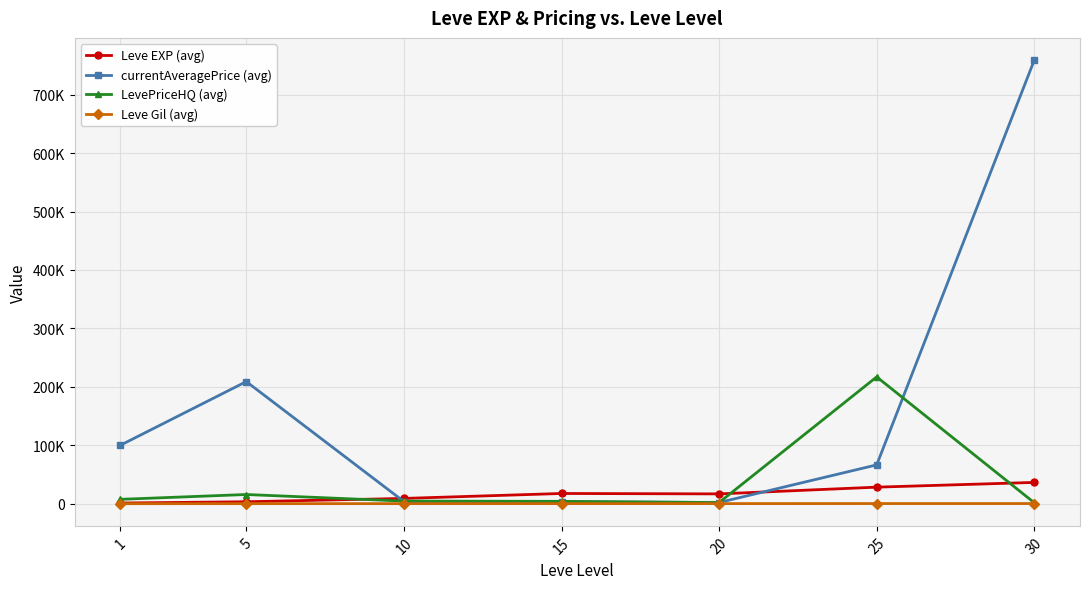

Which has a higher value, 25 or 1?

25